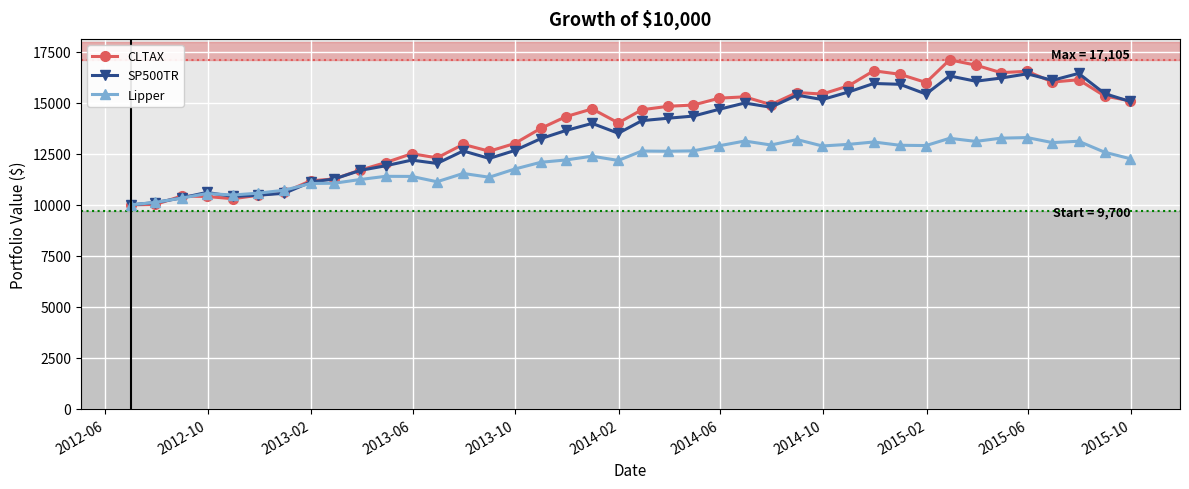

What is the maximum value shown in the chart?

17104.9